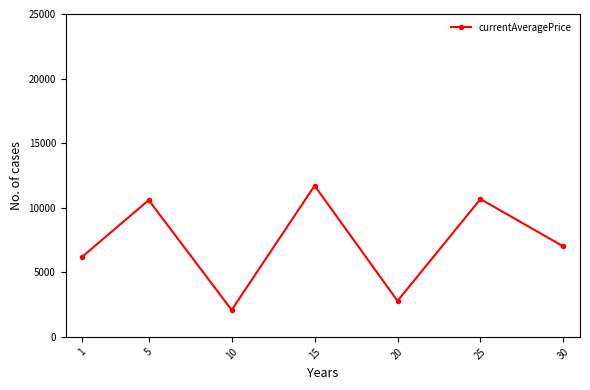

What is the change in value from 10 to 20?

+703.2